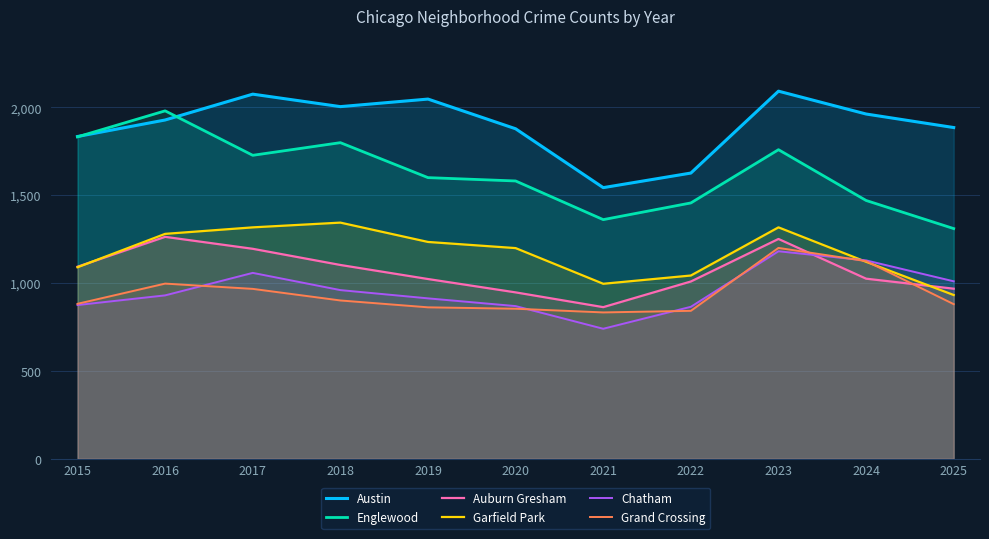

How many interior local valleys does the Chatham series have?

1